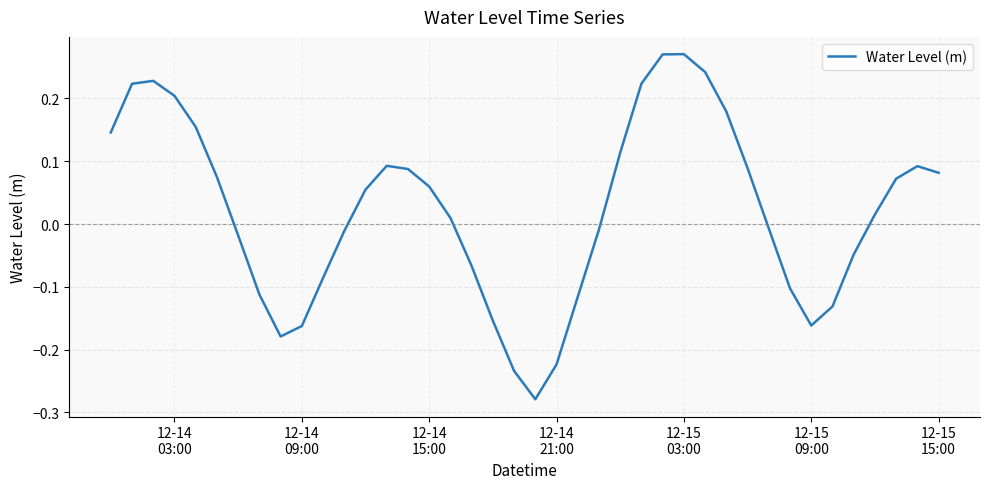

What is the difference between the maximum and minimum values?

0.5